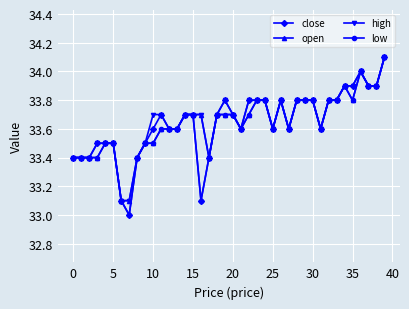

What is the maximum value for open?

34.1